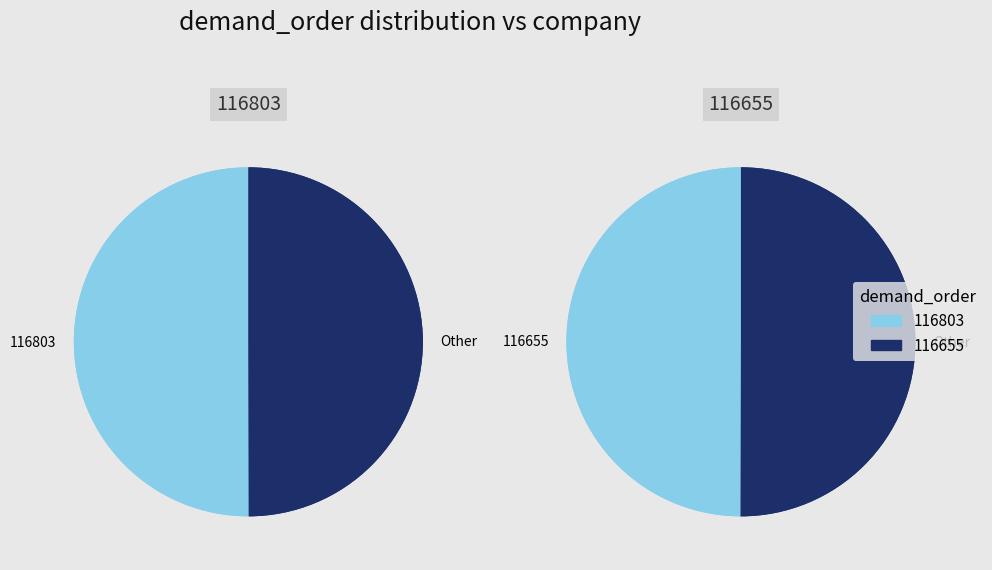

Rank the categories by value from lowest to highest.

116655, 116803